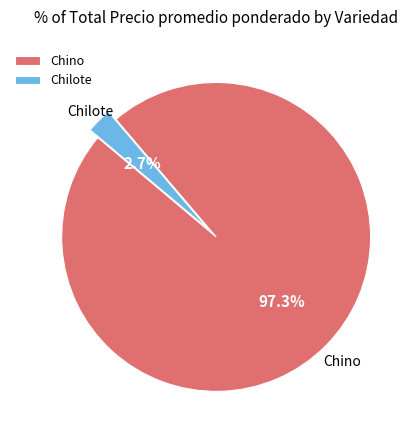

Which slice is the smallest?

Chilote